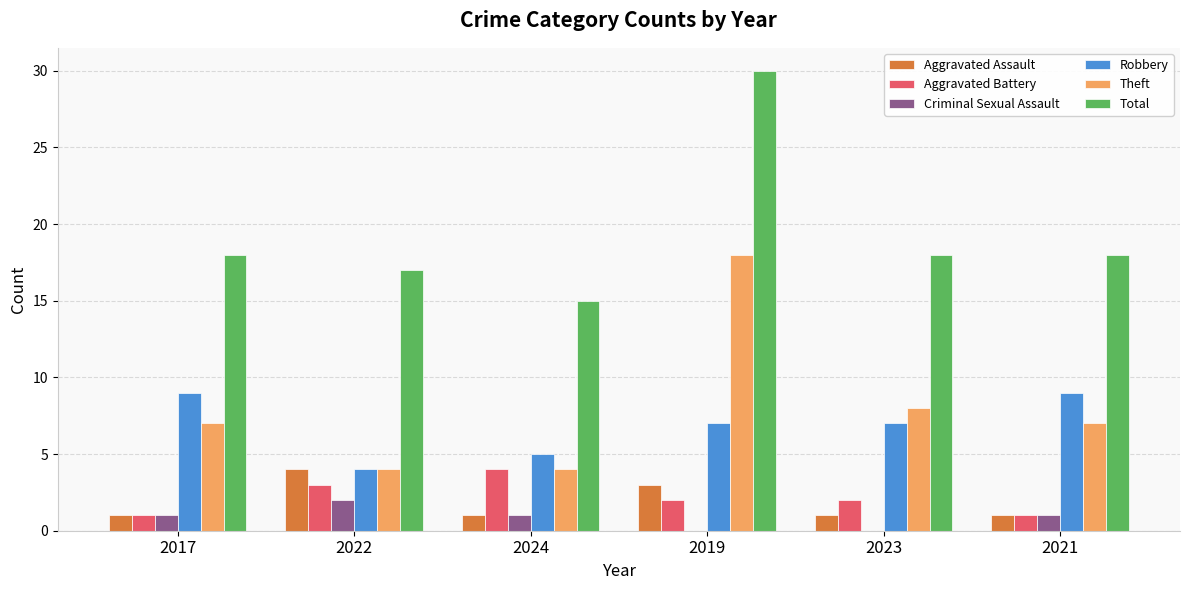

How many groups of bars are there?

6